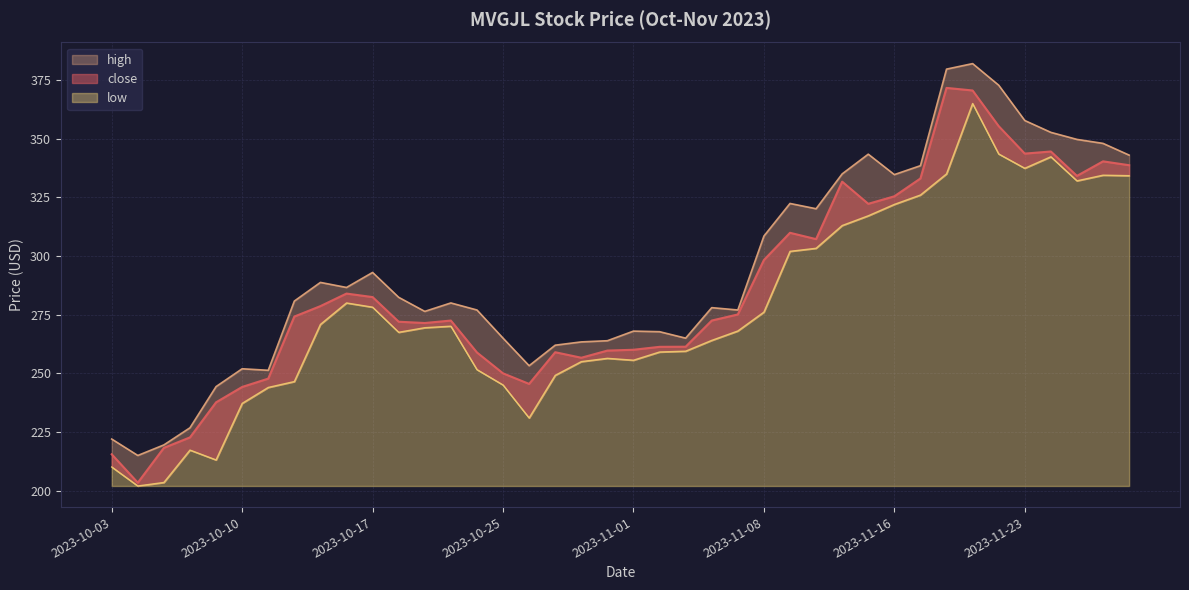

What is the spread (max minus min) of values at 2023-11-08?

32.4